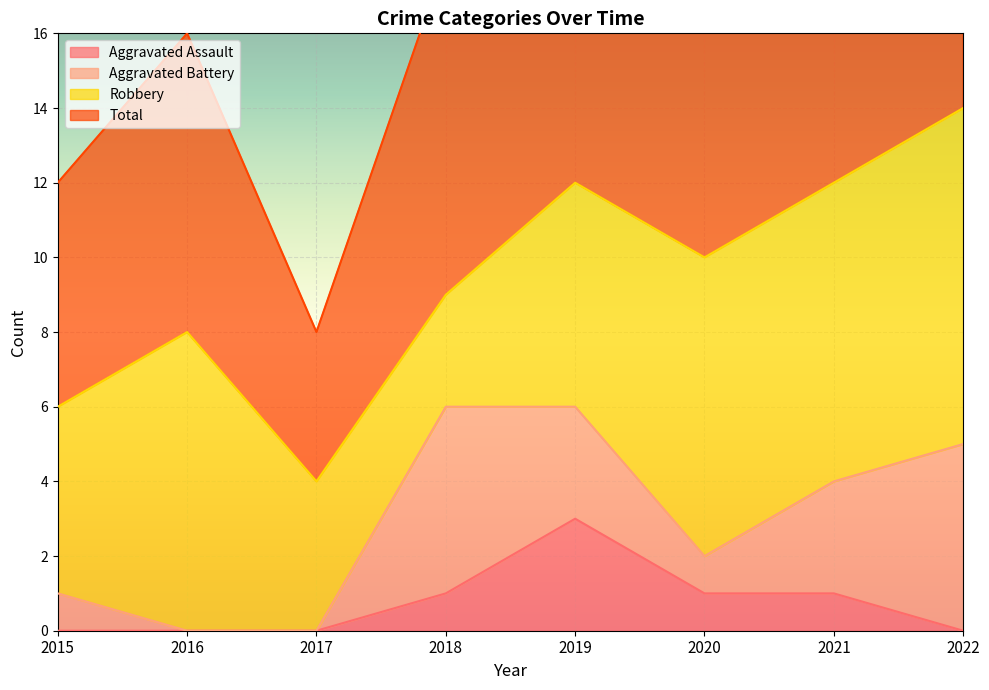

Where does the Total series first go above 20?

2019